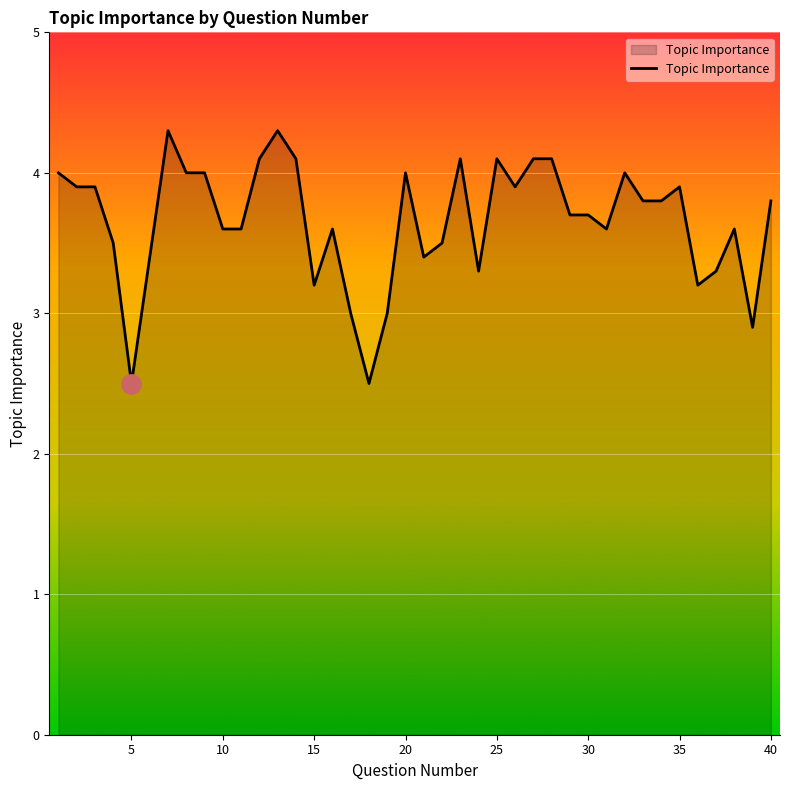

What is the difference between the maximum and minimum values?

1.8